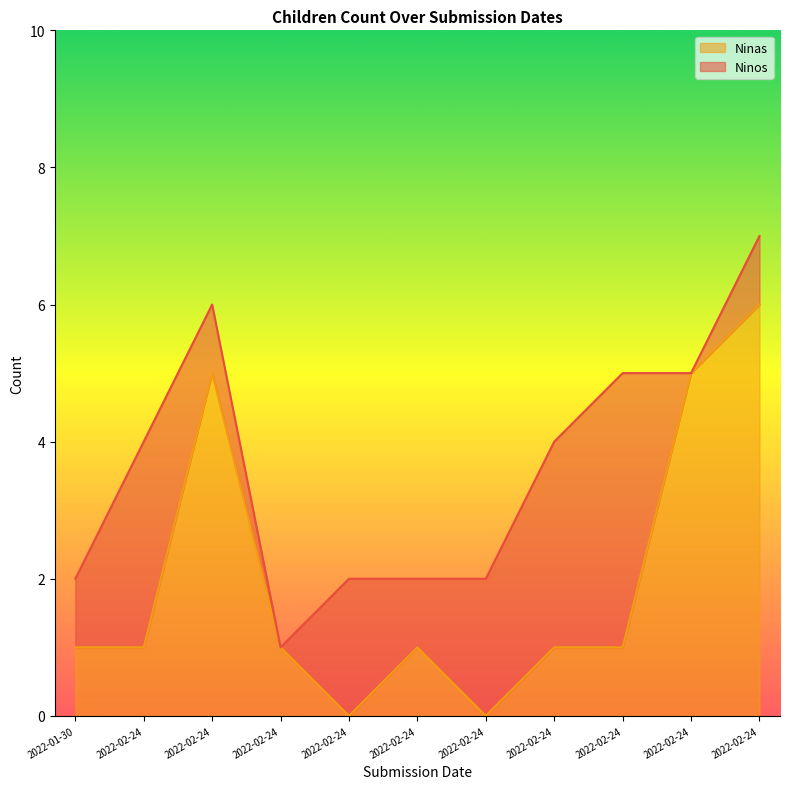

Rank the categories by value from highest to lowest.

2022-02-24, 2022-02-24, 2022-02-24, 2022-01-30, 2022-02-24, 2022-02-24, 2022-02-24, 2022-02-24, 2022-02-24, 2022-02-24, 2022-02-24